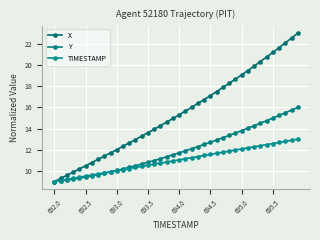

How many lines are shown in the chart?

3